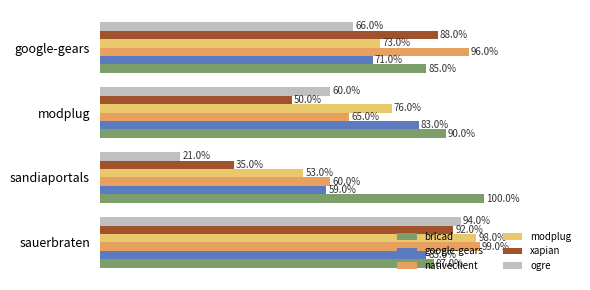

Which series has the largest total across all categories?

brlcad